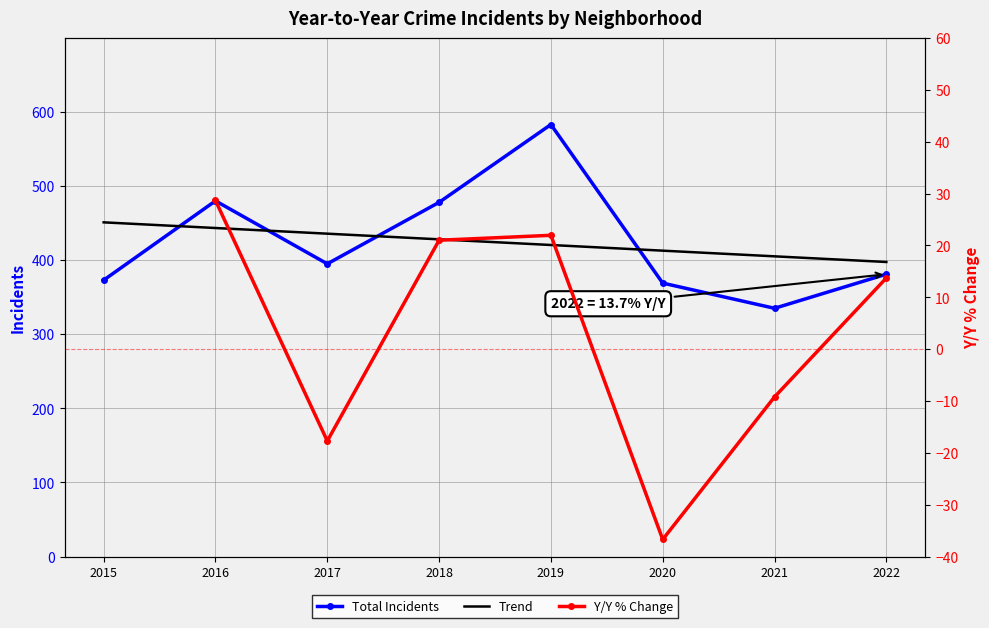

How many data points in Trend are less than 428?

4